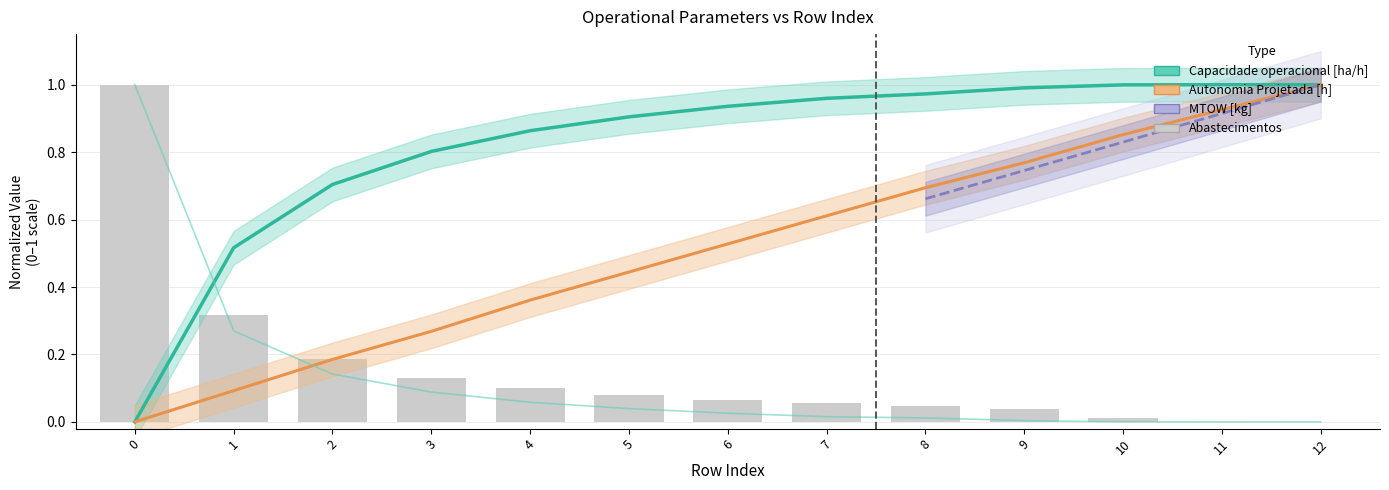

How many data points does each series have?

13